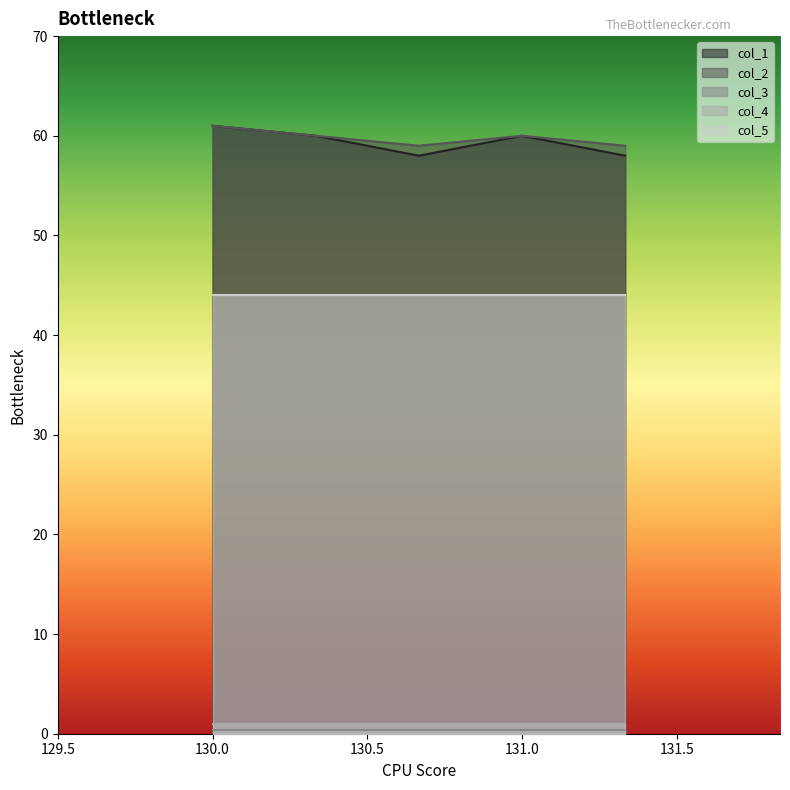

What is the average value of the col_1 series?

59.4